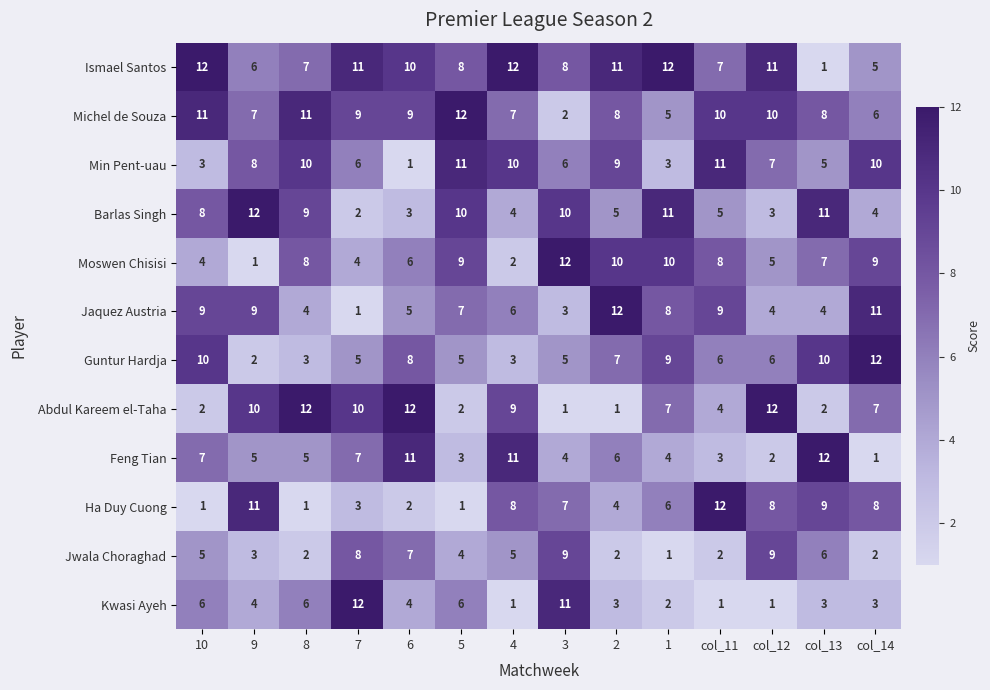

At which label does Jaquez Austria first exceed 7?

10